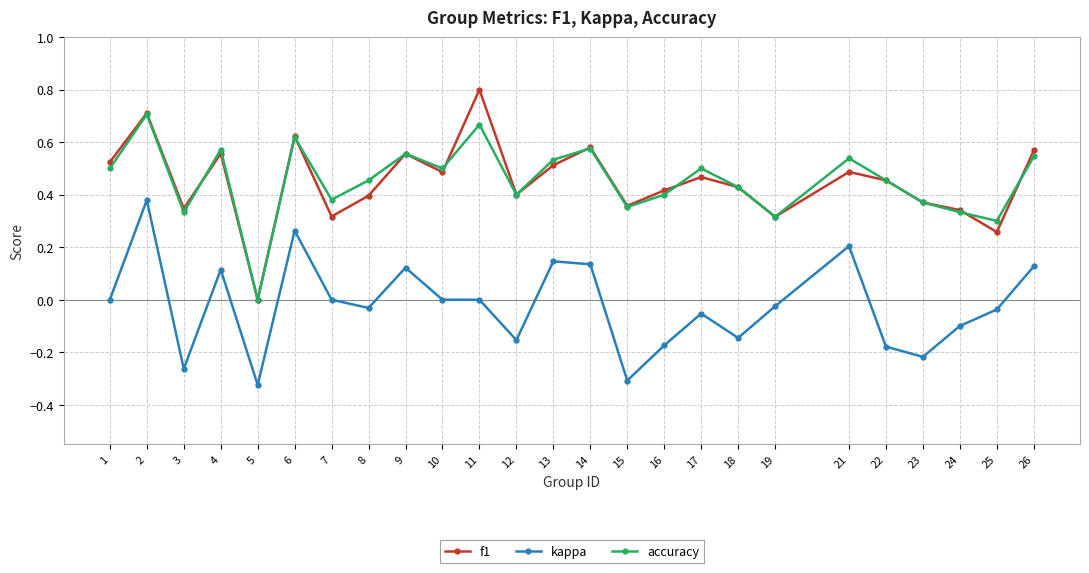

True or false: kappa and accuracy intersect in this chart.

False